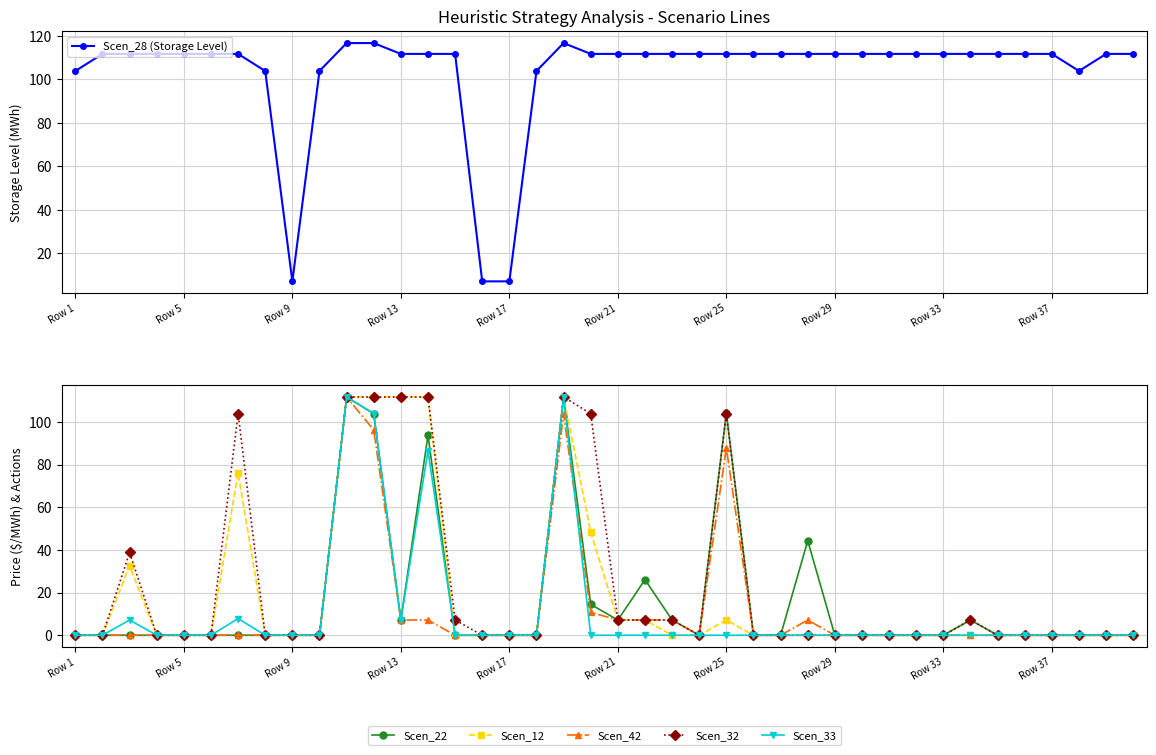

Does the chart display data point markers on the line(s)?

Yes